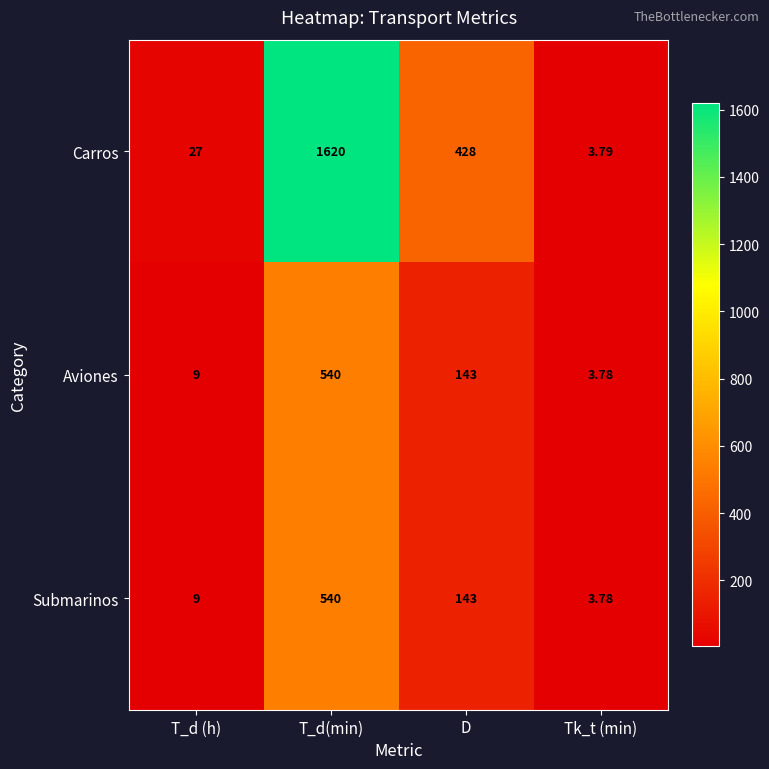

Where does the Submarinos series first go above 143?

T_d(min)